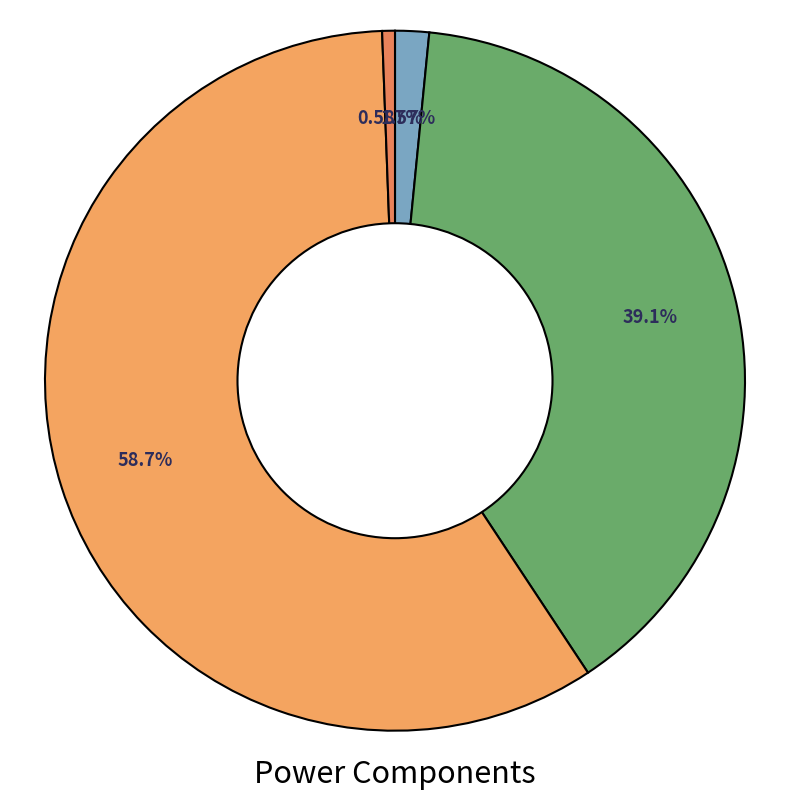

Which slice is the smallest?

Disk (W)